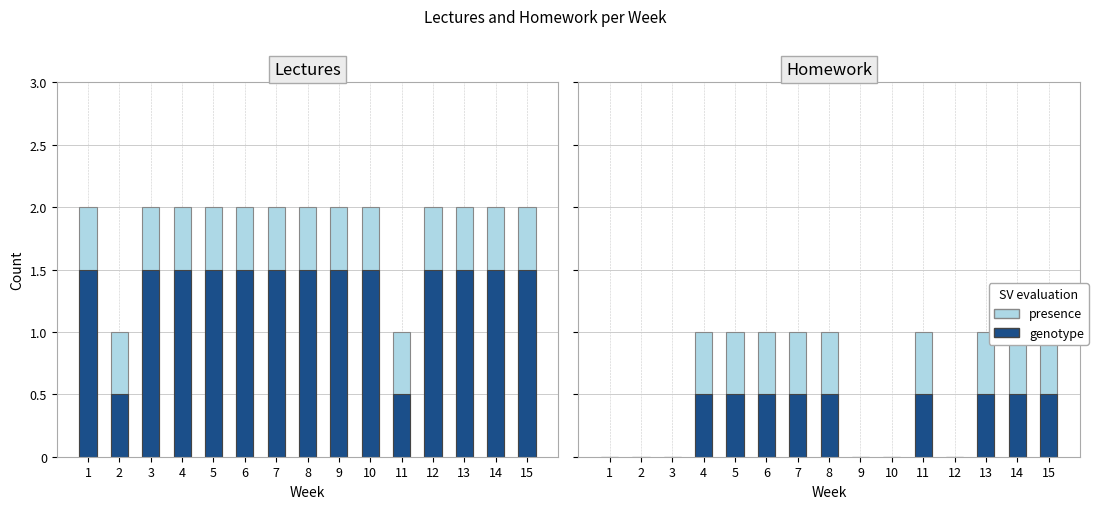

Rank the categories by genotype value from highest to lowest.

4, 5, 6, 7, 8, 11, 13, 14, 15, 1, 2, 3, 9, 10, 12